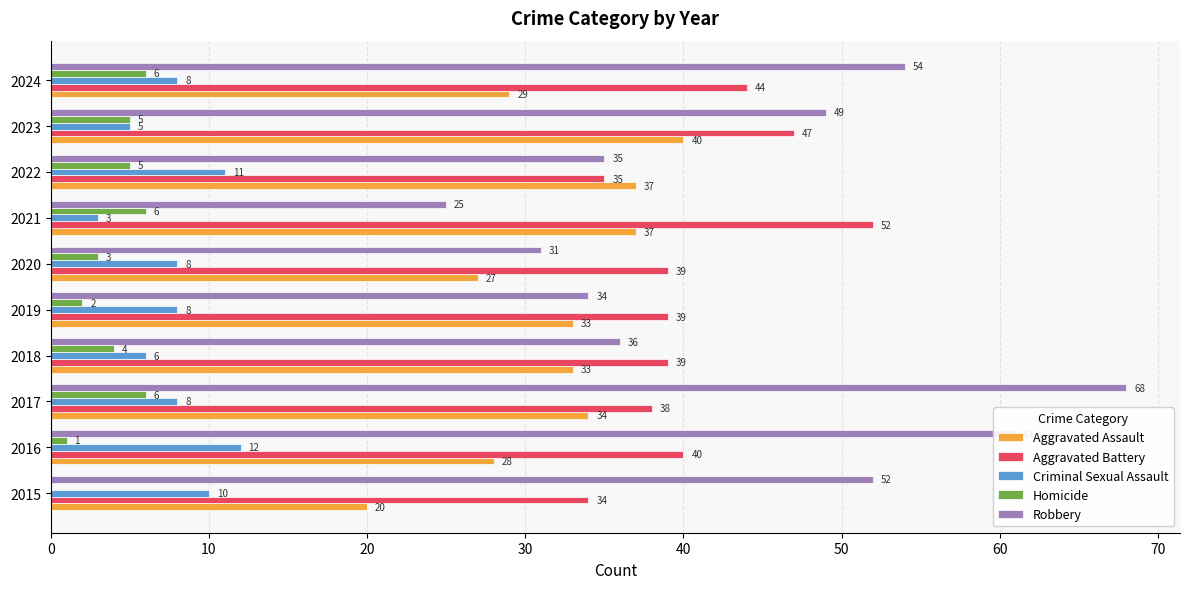

At which category is the sum across all series the highest?

2017